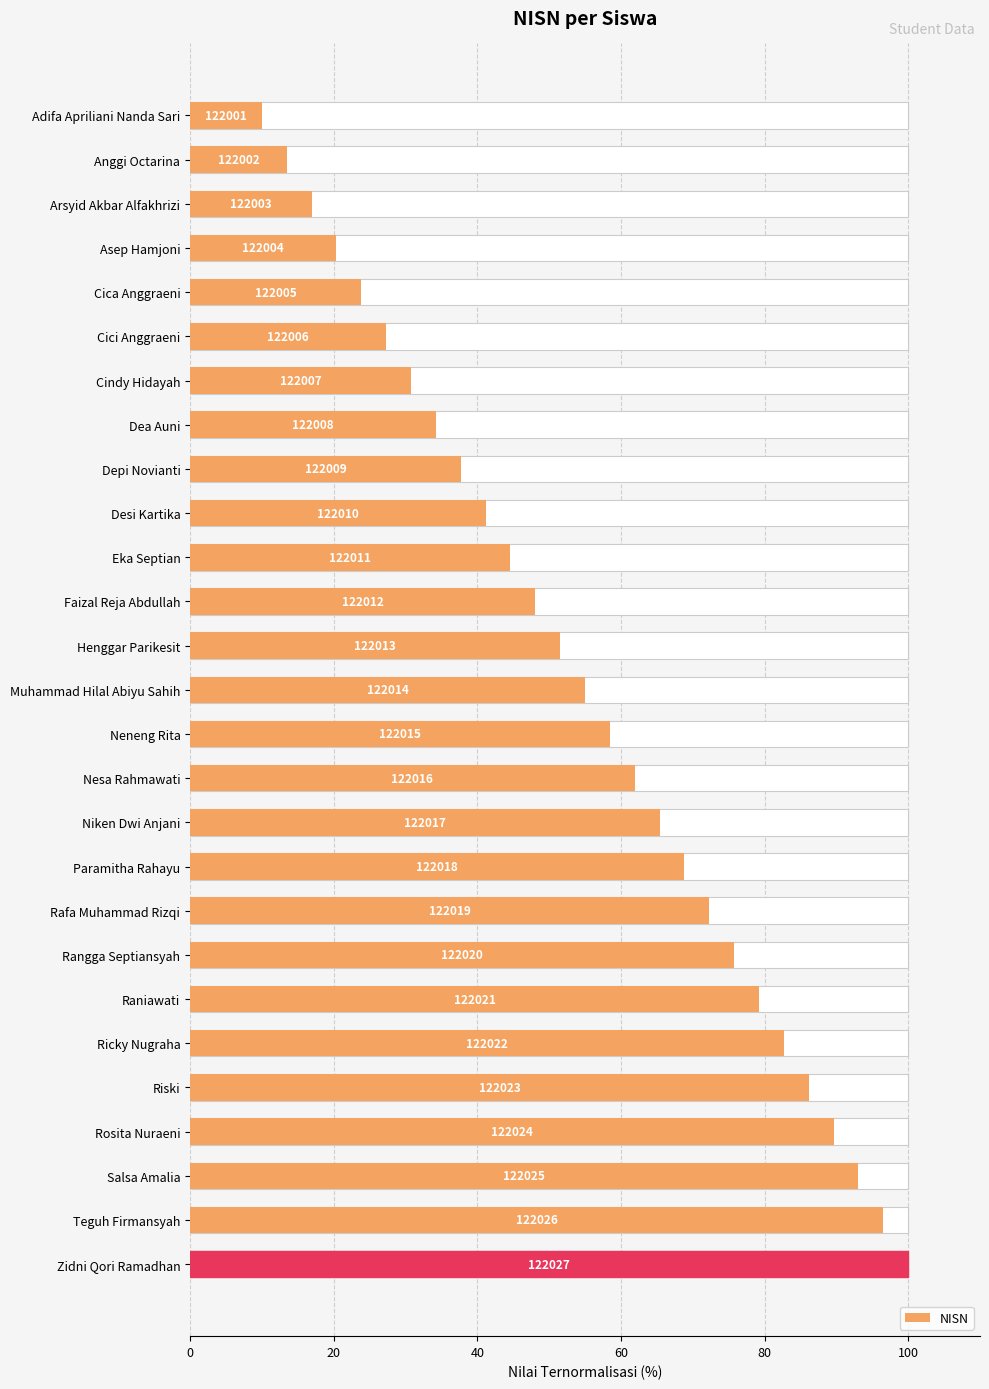

True or false: the data shows 51.5 at Henggar Parikesit.

True